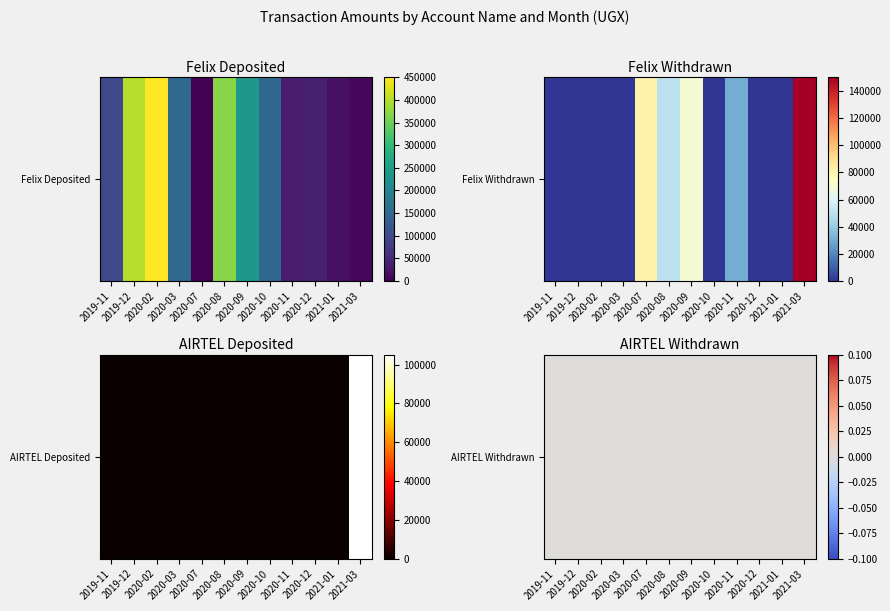

True or false: AIRTEL_Deposited has a value of 0 at 3.

True